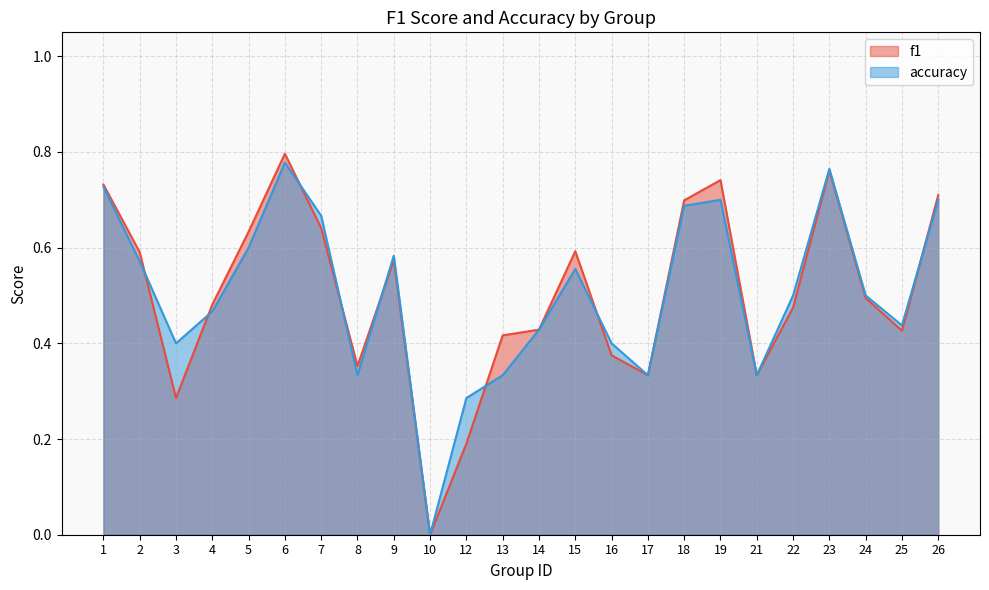

True or false: accuracy and f1 cross at least once.

True